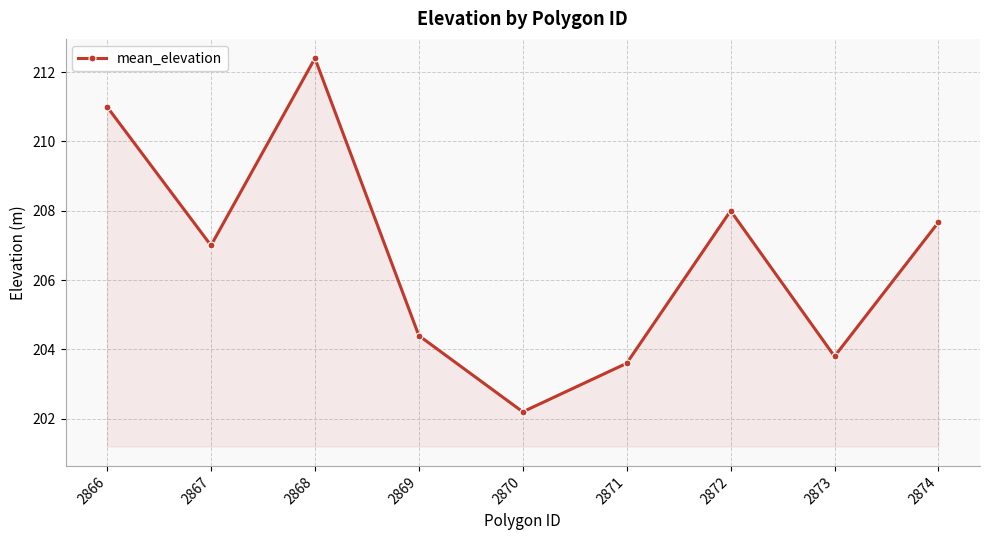

Does the chart display data point markers on the line(s)?

Yes